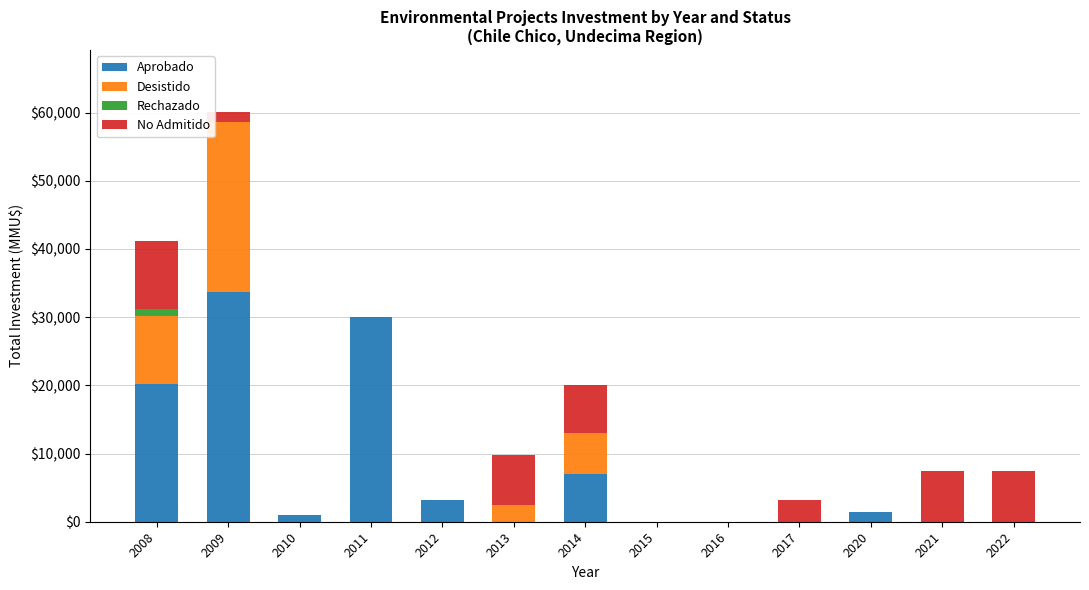

At which category is the sum across all series the highest?

2009